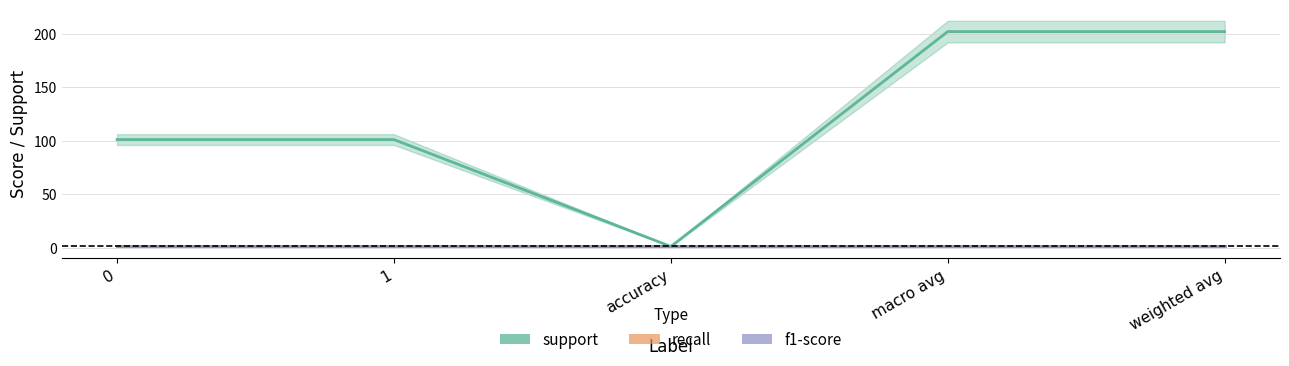

Rank the series by their maximum value, from lowest to highest.

recall, f1-score, support